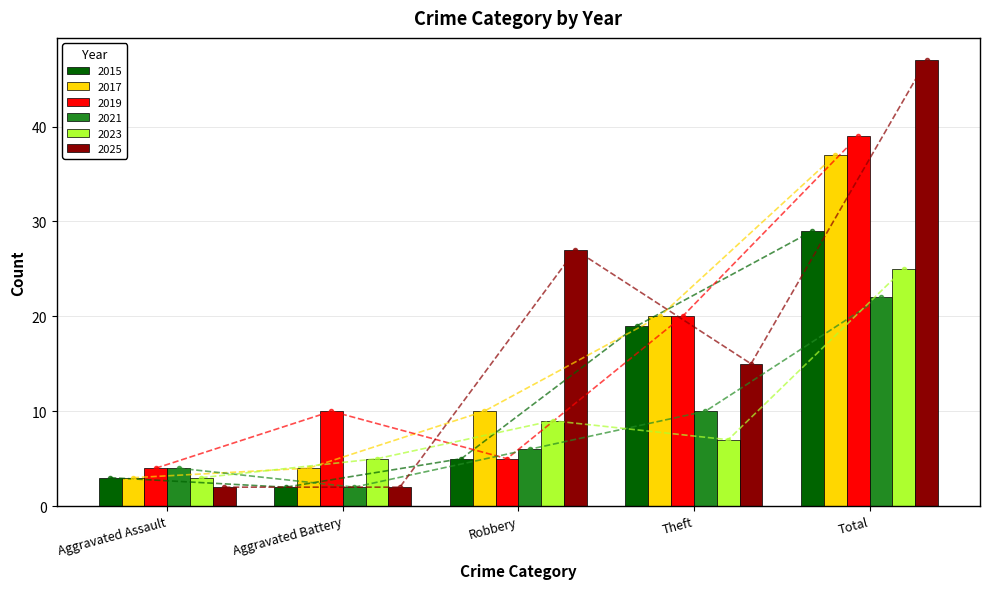

List the labels in order of 2023 value, largest first.

Total, Robbery, Theft, Aggravated Battery, Aggravated Assault